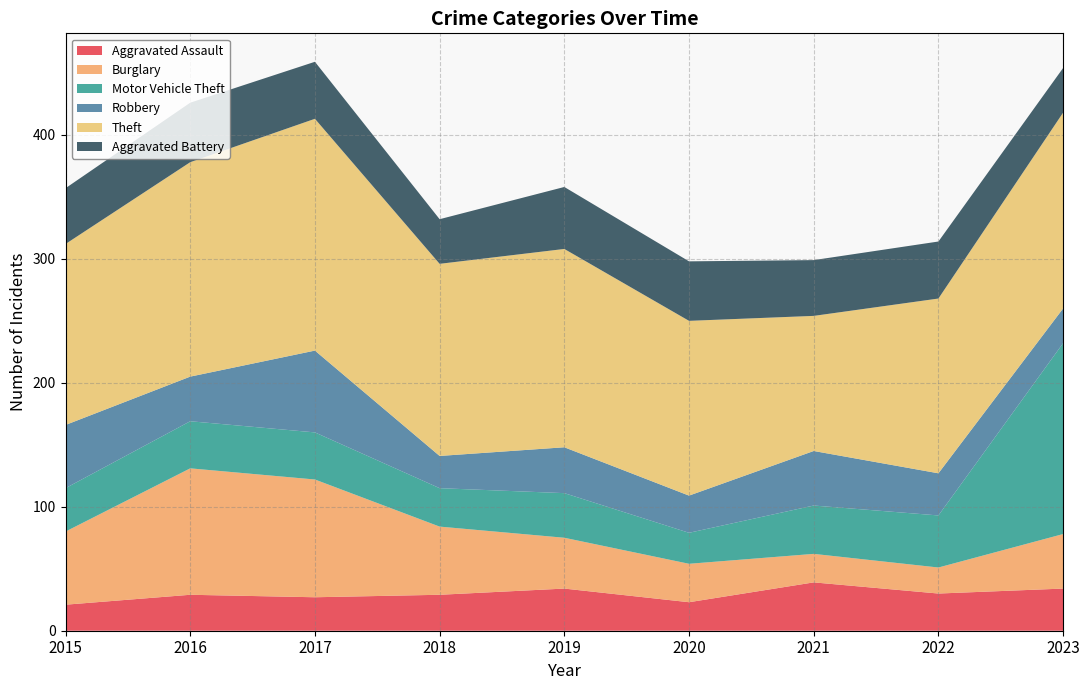

Reading right to left, extract all data points from this chart.

Aggravated Assault: 34	30	39	23	34	29	27	29	21
Burglary: 44	21	23	31	41	55	95	102	59
Motor Vehicle Theft: 154	42	39	25	36	31	38	38	35
Robbery: 28	34	44	30	37	26	66	36	51
Theft: 158	141	109	141	160	155	187	173	146
Aggravated Battery: 36	46	45	48	50	36	46	48	45